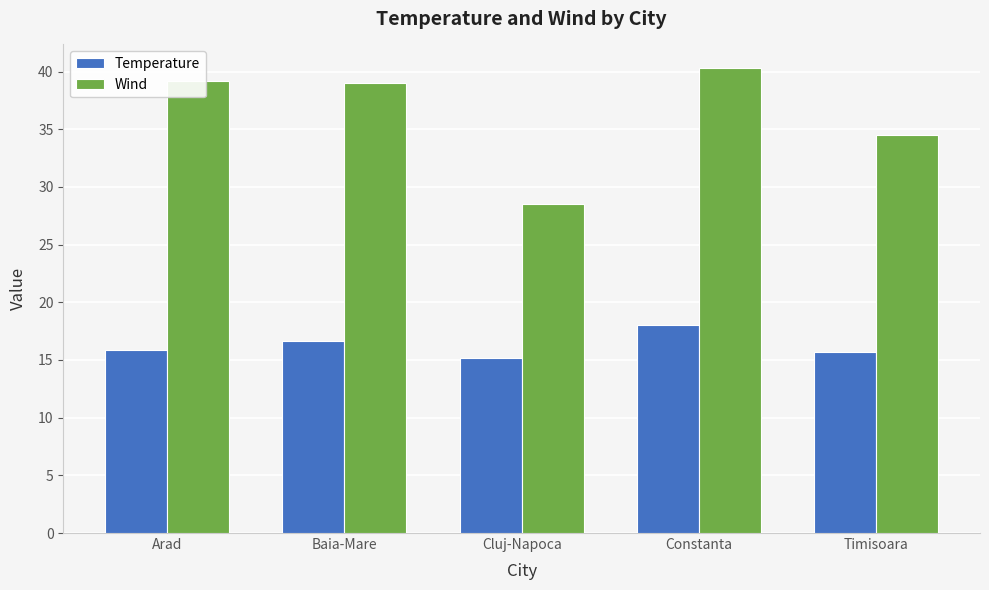

List the series in order of their overall mean, lowest first.

Temperature, Wind